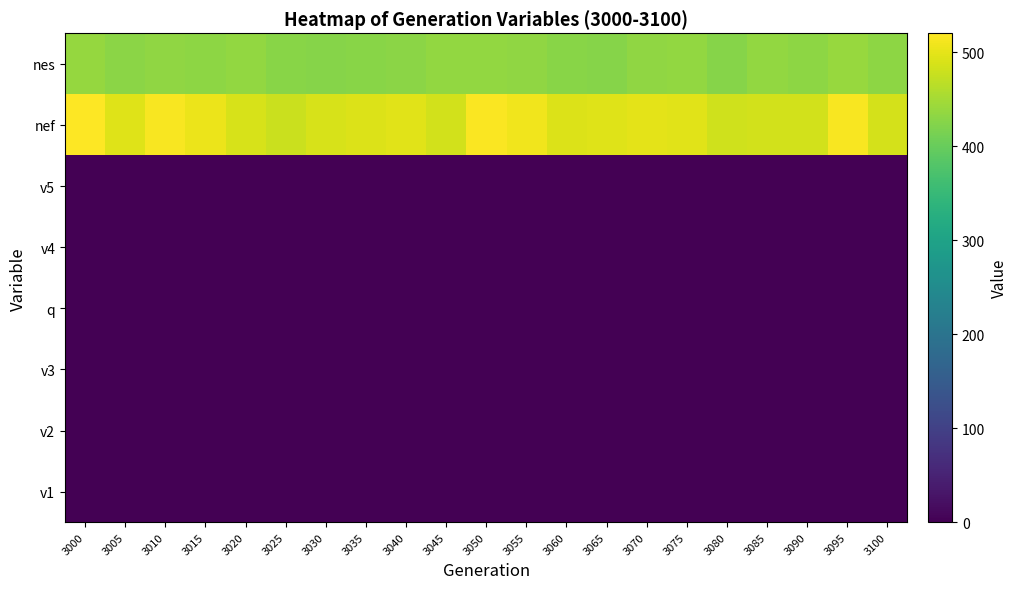

Reading left to right, extract all data points from this chart.

v1: 3000=0.7	3005=0.7	3010=0.9	3015=0.9	3020=1.1	3025=0.8	3030=0.6	3035=0.5	3040=0.7	3045=0.5	3050=0.6	3055=1.0	3060=1.0	3065=1.2	3070=1.0	3075=1.3	3080=1.3	3085=1.0	3090=1.3	3095=1.1	3100=1.1
v2: 3000=0.0	3005=0.0	3010=0.0	3015=0.0	3020=0.0	3025=0.0	3030=0.0	3035=0.0	3040=0.0	3045=0.0	3050=0.0	3055=0.0	3060=0.0	3065=0.0	3070=0.0	3075=0.0	3080=0.0	3085=0.0	3090=0.0	3095=0.0	3100=0.0
v3: 3000=0.2	3005=0.1	3010=0.0	3015=0.0	3020=0.0	3025=0.0	3030=0.0	3035=0.0	3040=0.0	3045=0.0	3050=0.0	3055=0.0	3060=0.0	3065=0.0	3070=0.0	3075=0.0	3080=0.0	3085=0.0	3090=0.0	3095=0.0	3100=0.0
q: 3000=0.0	3005=0.0	3010=0.0	3015=0.0	3020=0.0	3025=0.0	3030=0.0	3035=0.0	3040=0.0	3045=0.0	3050=0.0	3055=0.0	3060=0.0	3065=0.1	3070=0.0	3075=0.1	3080=0.1	3085=0.1	3090=0.0	3095=0.0	3100=0.0
v4: 3000=0.0	3005=0.0	3010=0.0	3015=0.0	3020=0.0	3025=0.0	3030=0.0	3035=0.0	3040=0.0	3045=0.0	3050=0.0	3055=0.0	3060=0.0	3065=0.0	3070=0.0	3075=0.0	3080=0.0	3085=0.0	3090=0.0	3095=0.0	3100=0.0
v5: 3000=0.0	3005=0.0	3010=0.0	3015=0.0	3020=0.0	3025=0.0	3030=0.0	3035=0.0	3040=0.0	3045=0.0	3050=0.0	3055=0.0	3060=0.0	3065=0.0	3070=0.0	3075=0.0	3080=0.0	3085=0.0	3090=0.1	3095=0.1	3100=0.1
nef: 3000=520.3	3005=494.1	3010=515.0	3015=506.1	3020=489.7	3025=478.4	3030=489.2	3035=492.1	3040=496.0	3045=485.4	3050=517.6	3055=508.7	3060=493.6	3065=494.5	3070=498.0	3075=497.5	3080=483.5	3085=484.9	3090=485.4	3095=514.4	3100=485.9
nes: 3000=438.0	3005=430.9	3010=434.6	3015=431.0	3020=437.0	3025=427.9	3030=426.0	3035=427.8	3040=429.5	3045=437.0	3050=435.9	3055=434.0	3060=427.0	3065=426.0	3070=433.0	3075=436.0	3080=424.9	3085=436.7	3090=431.0	3095=441.0	3100=431.9